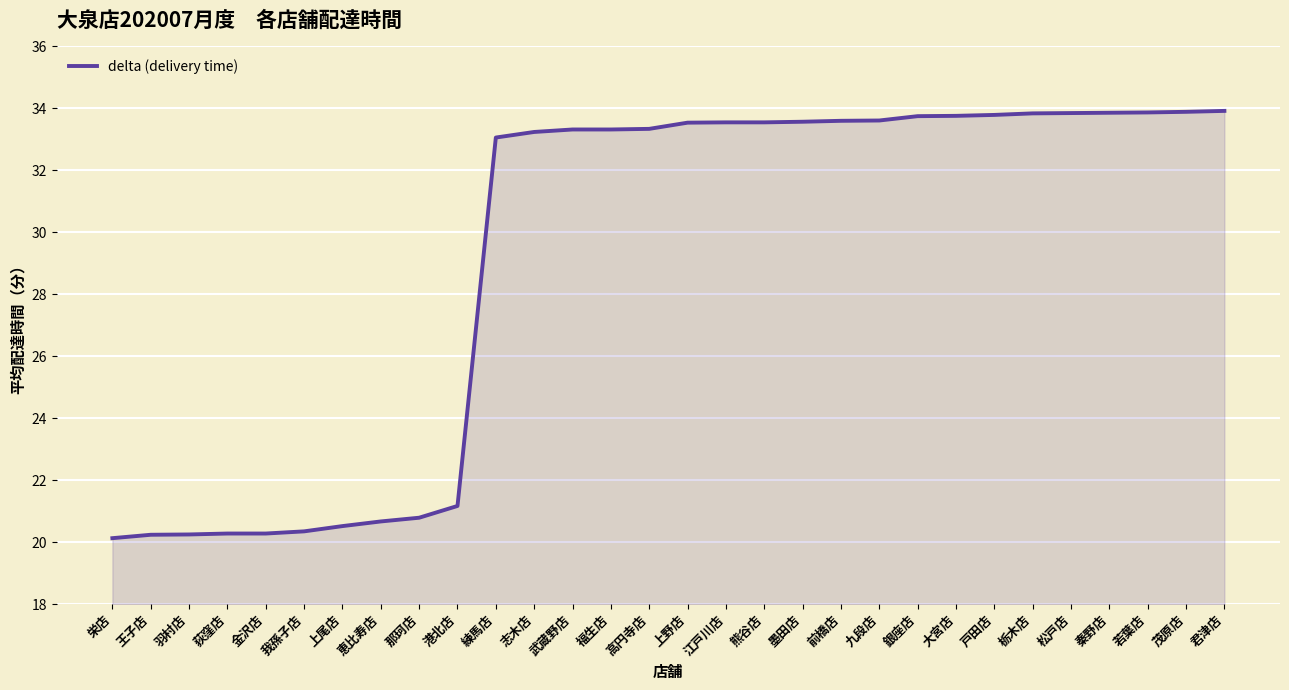

What position from the left is 君津店?

30